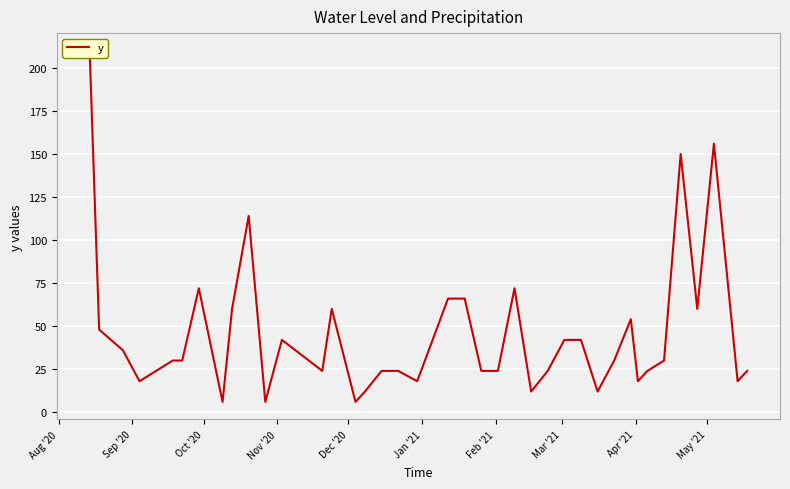

What is the difference between the second highest and minimum values?

150